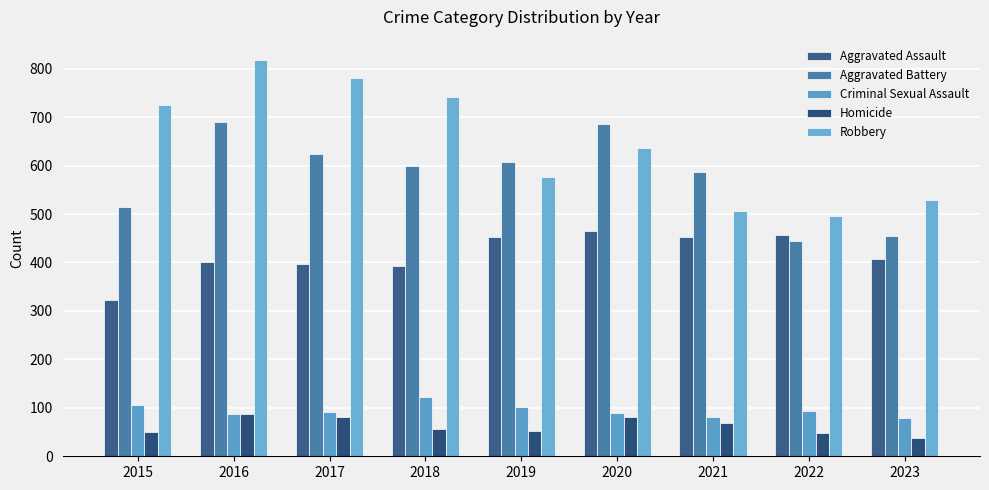

Which series has the largest range (max minus min)?

Robbery